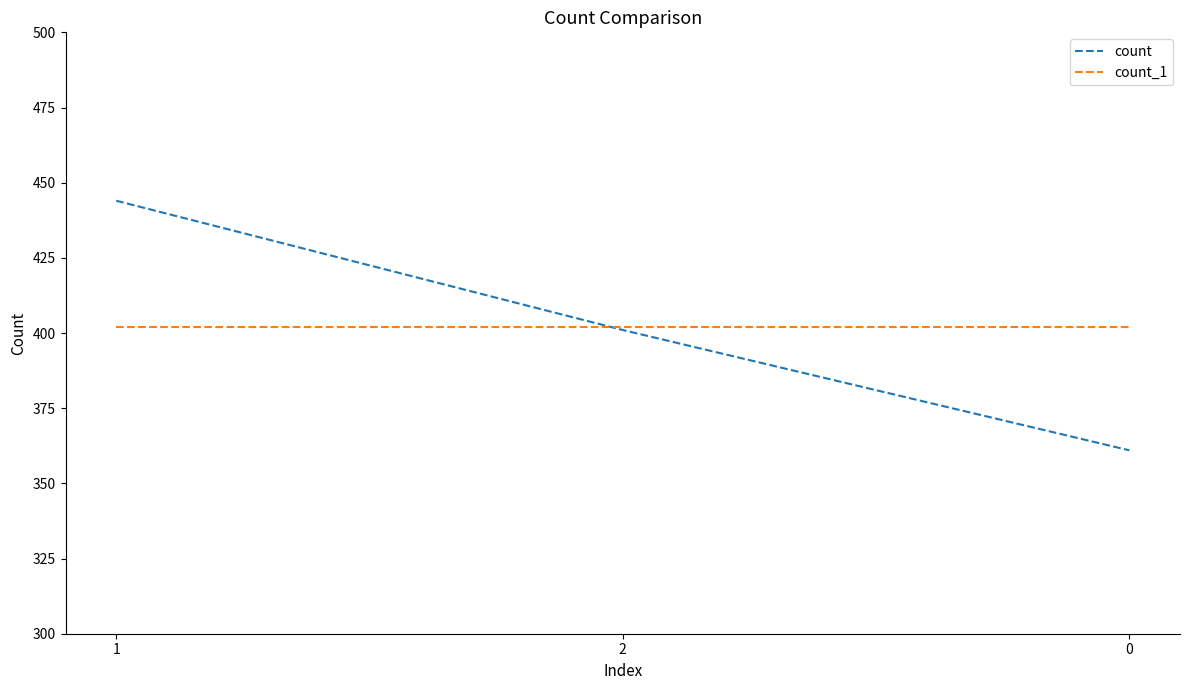

At which label does count first exceed 401?

1